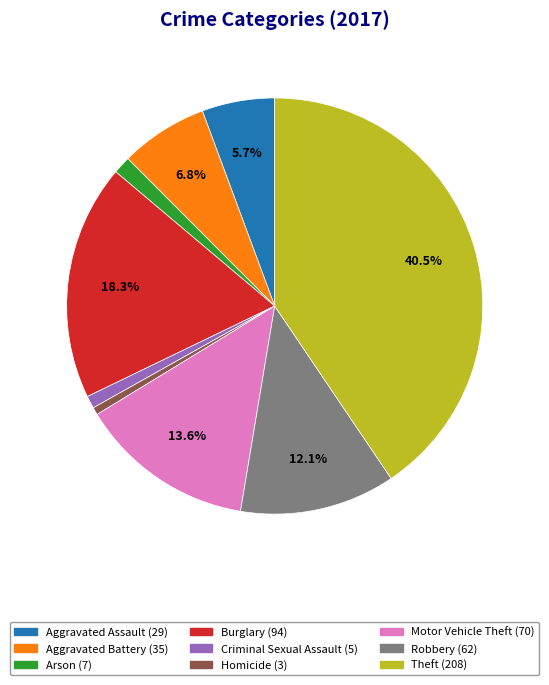

Is the sum of Aggravated Assault and Arson greater than half?

No